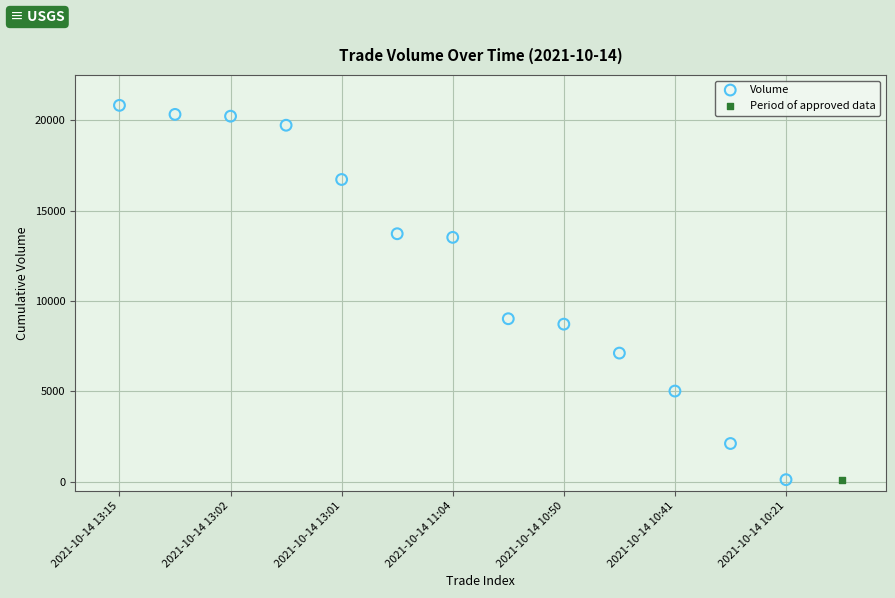

What are all the series names shown in the legend?

Volume, Period of approved data